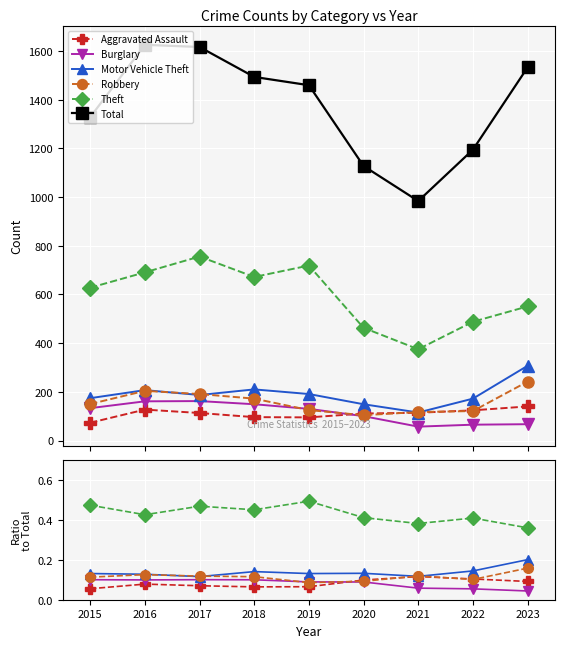

Between 2023 and 2022, which is larger?

2022